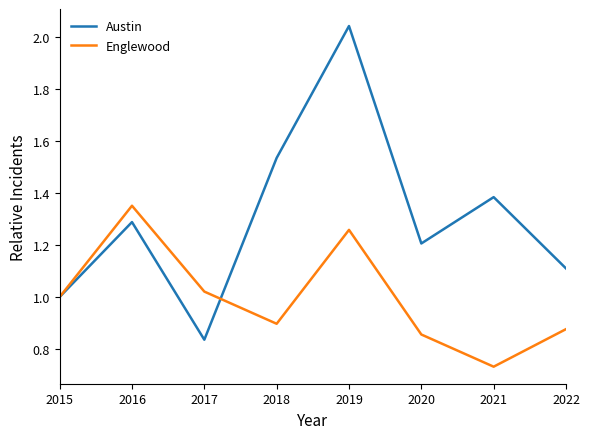

True or false: Austin has more than 1 points higher than both neighbors.

True